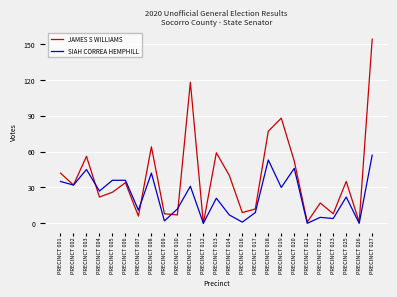

At how many categories does at least one series exceed 7?

22